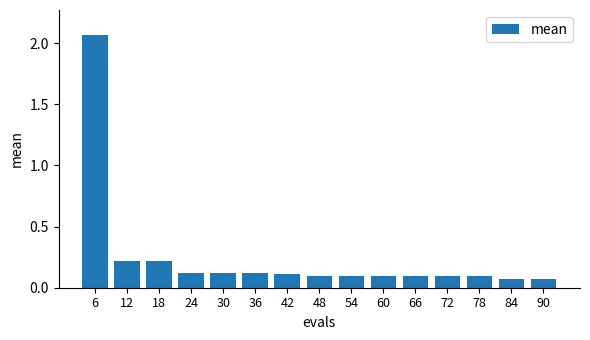

Is it true that the value at 60 is 0.1?

True